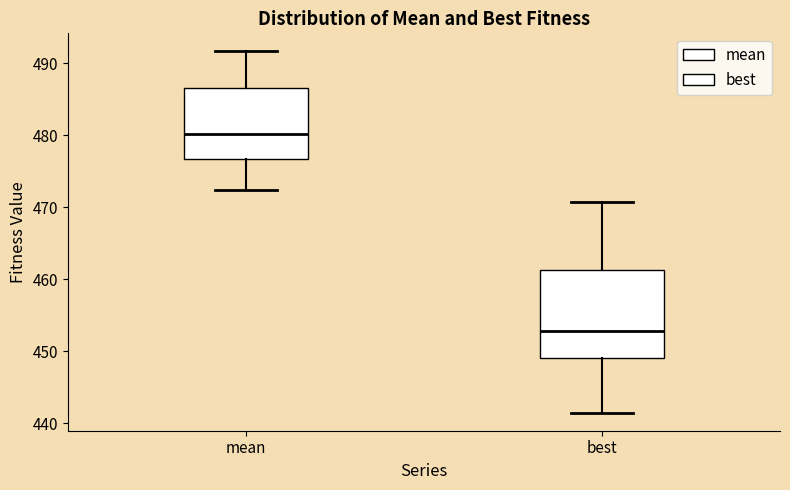

Which box has the lowest median line?

best